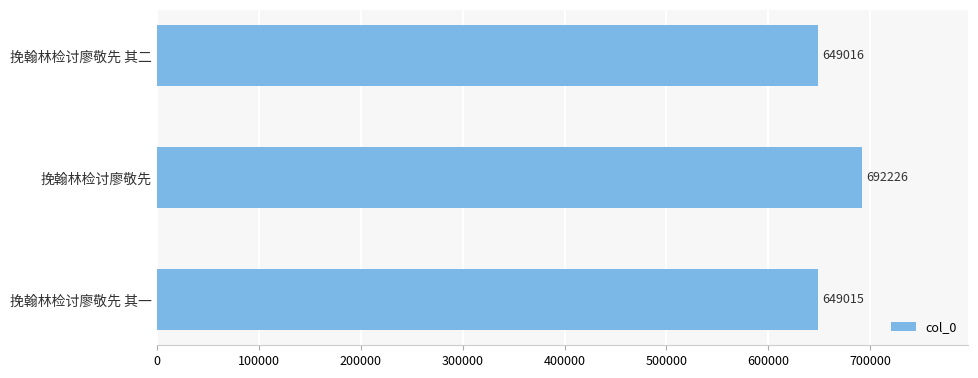

The chart shows a value of 649016 at 挽翰林检讨廖敬先 其二. True or false?

True